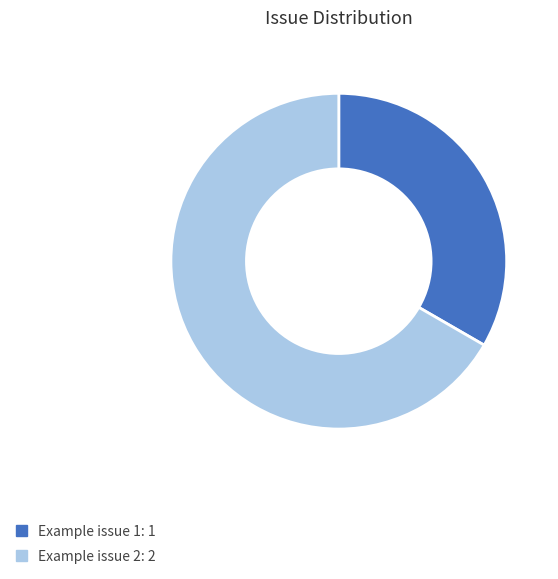

Does any single category account for the majority?

Yes